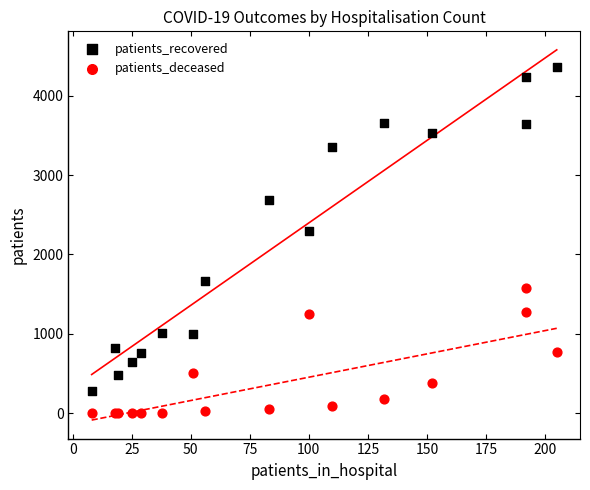

Across all series, what Y value is closest to 2182?

2301